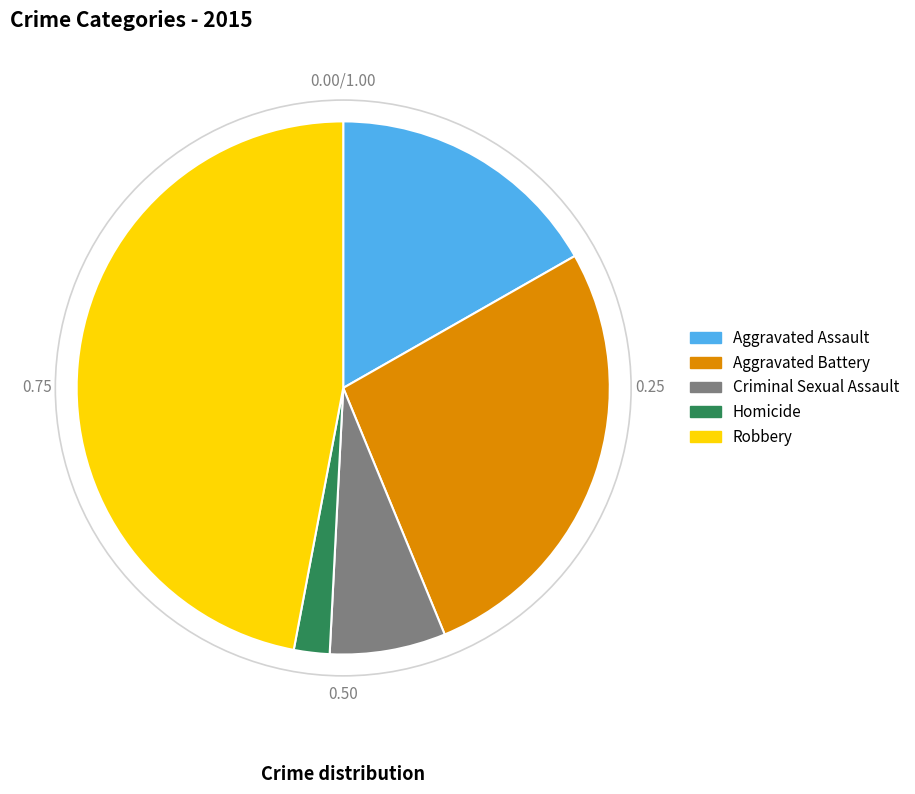

Which category has the biggest portion of the pie?

Robbery